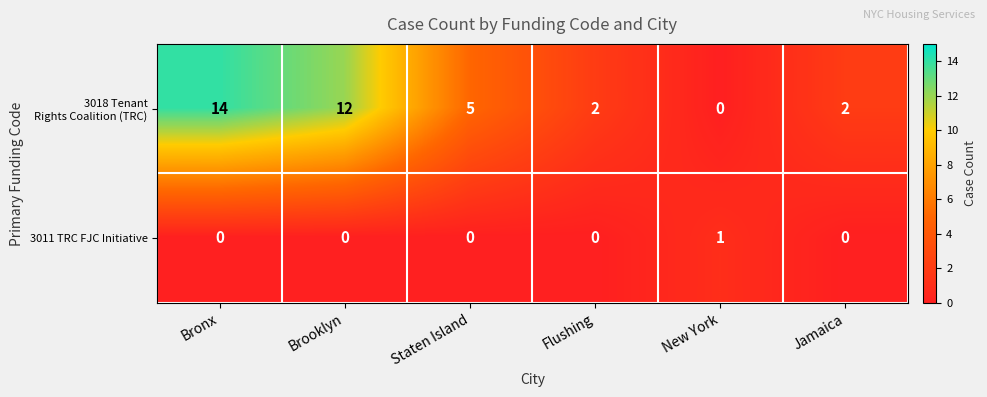

At how many categories does at least one series exceed 13?

1